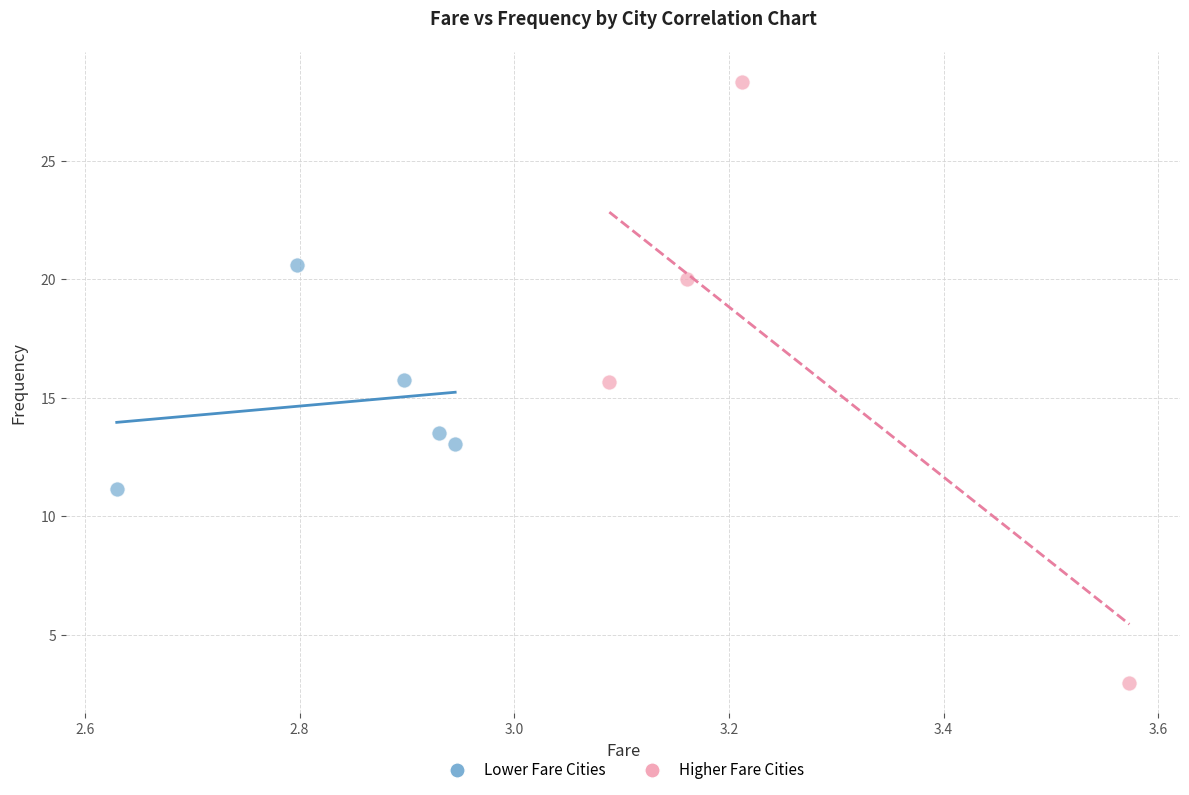

What are all the series names shown in the legend?

Lower Fare Cities, Higher Fare Cities